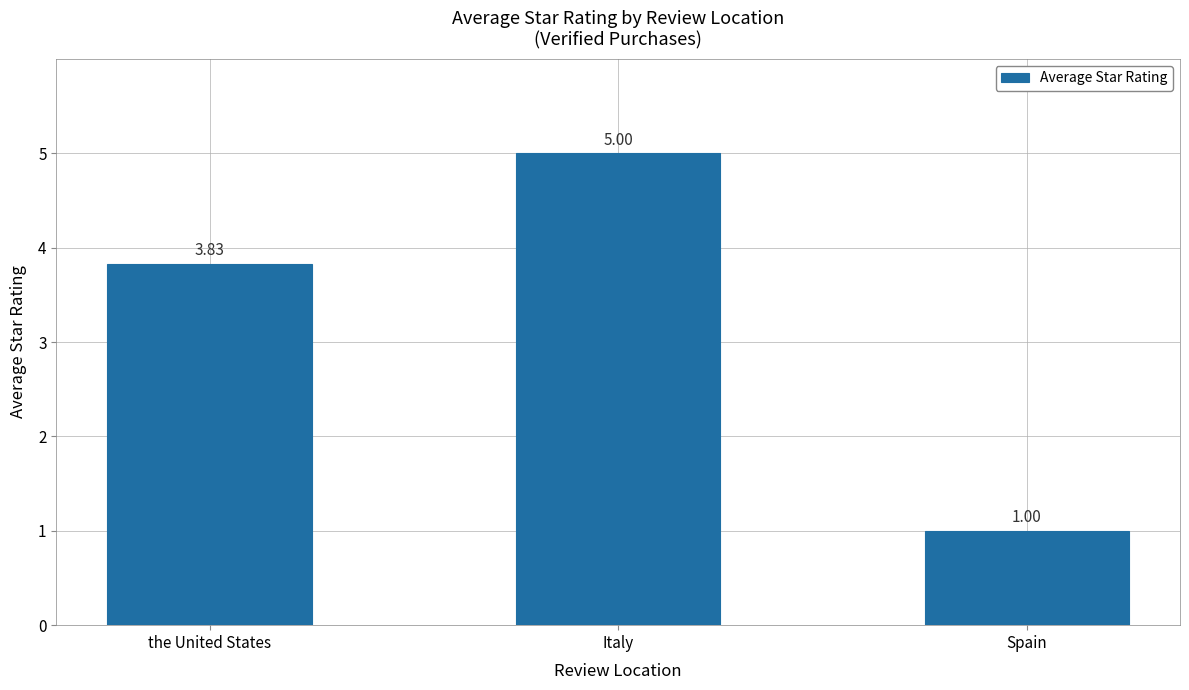

Count the number of data series in this chart.

1